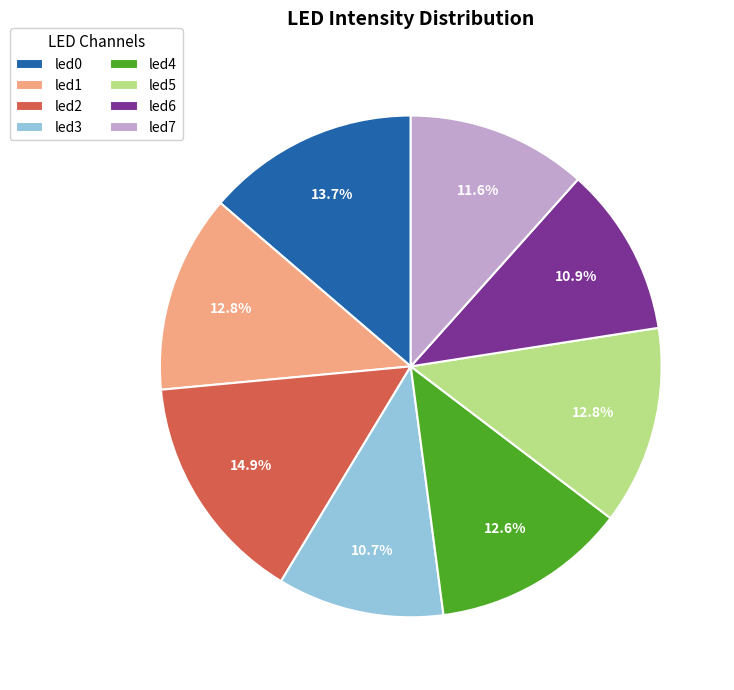

Is it true that led1 is 13% of the pie?

True